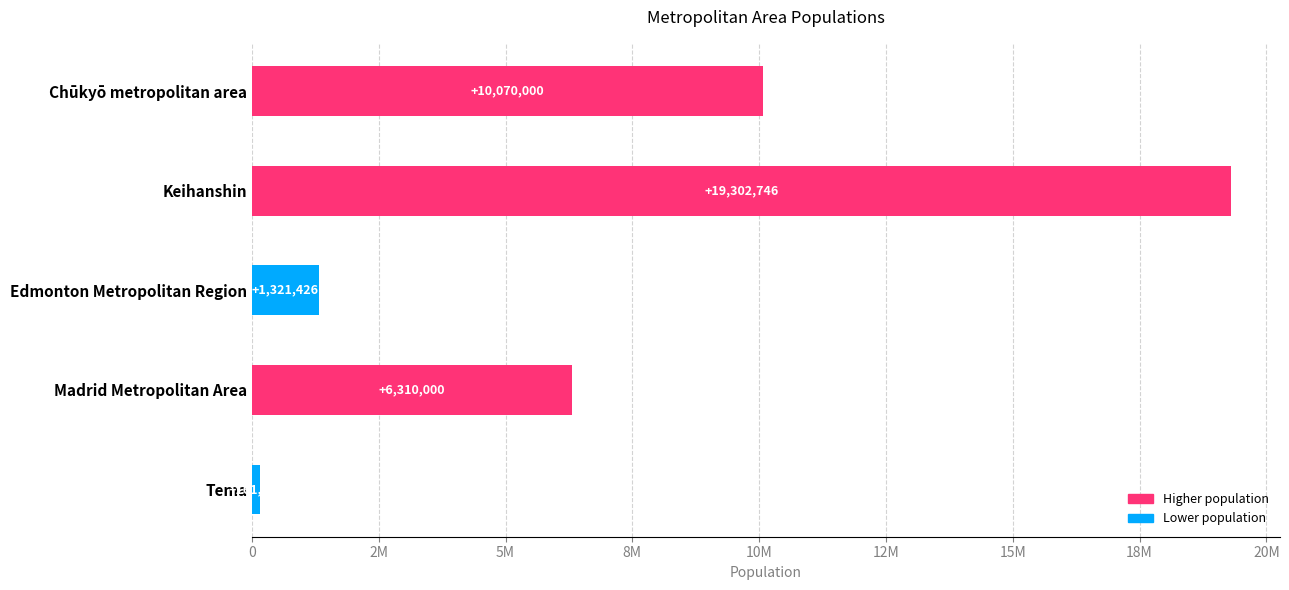

Is it true that the value at Madrid Metropolitan Area is 6310000?

True